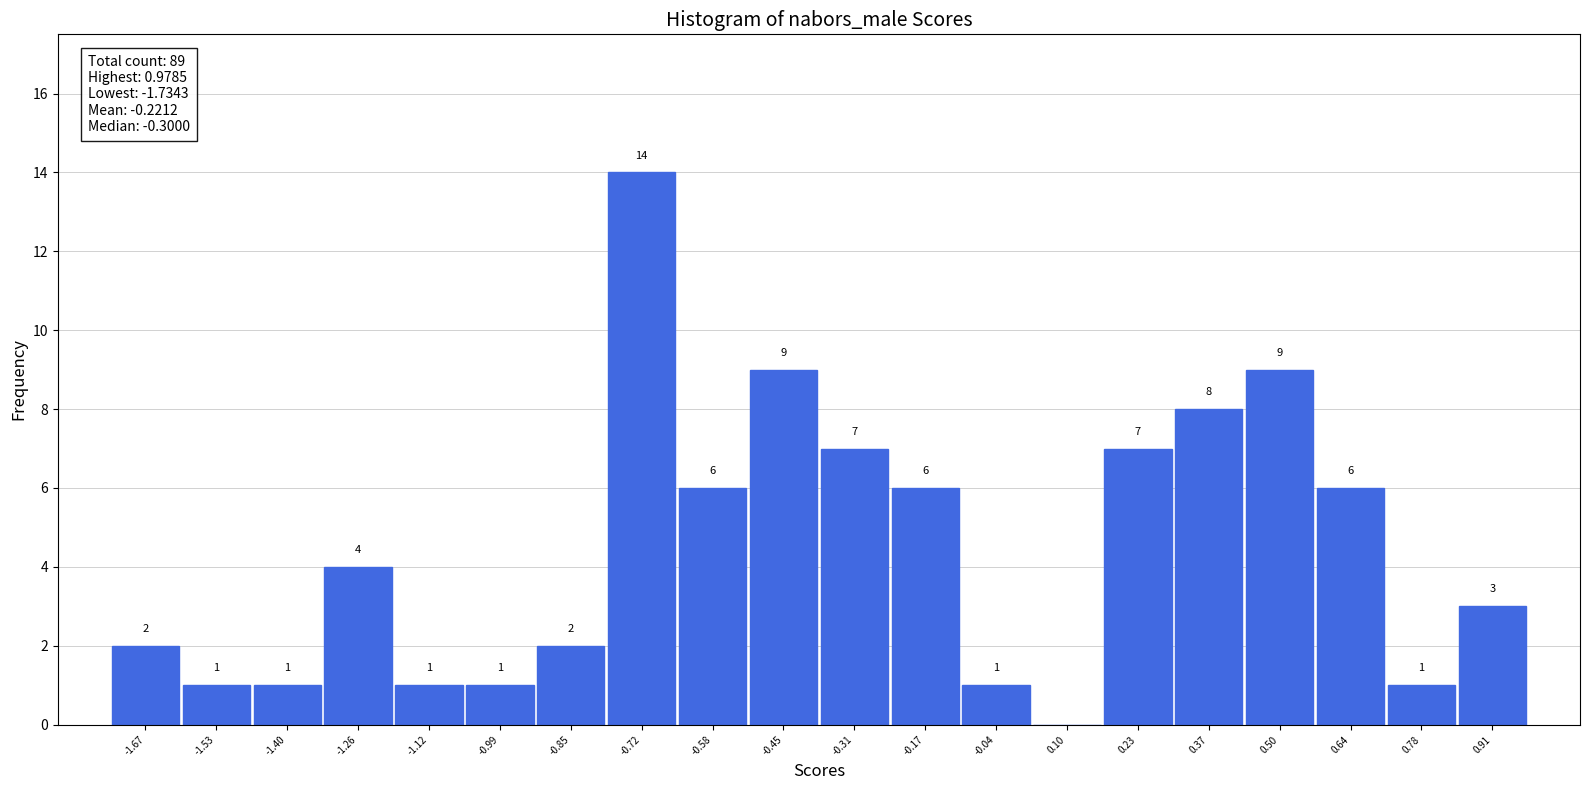

Over which range of the x-axis is the bar tallest?

-0.78 to -0.64